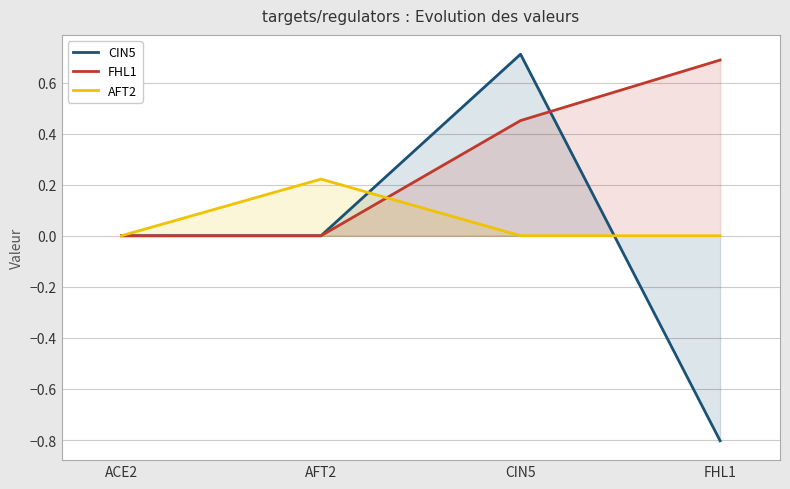

List the series in order of their peak value, lowest first.

AFT2, FHL1, CIN5